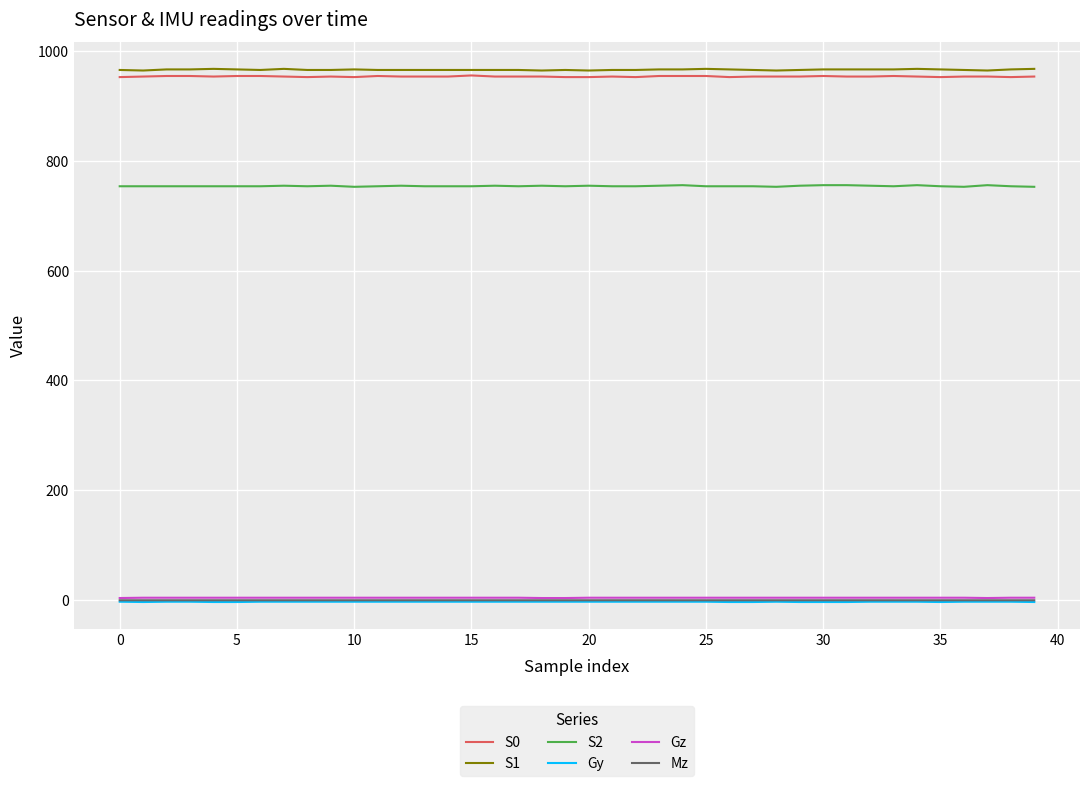

True or false: Mz and S1 cross at least once.

False